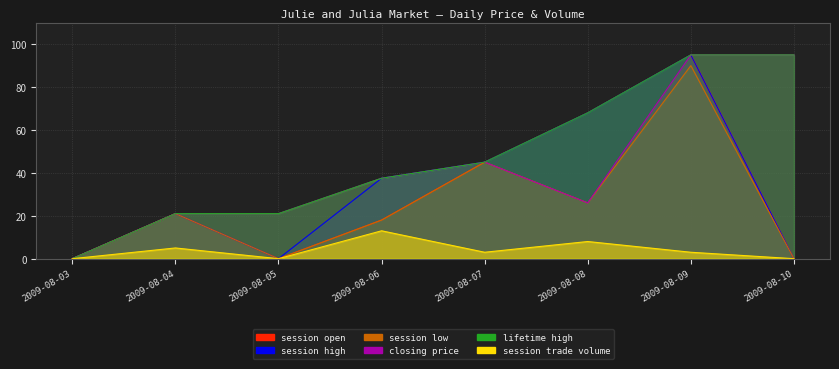

How many lines are shown in the chart?

6